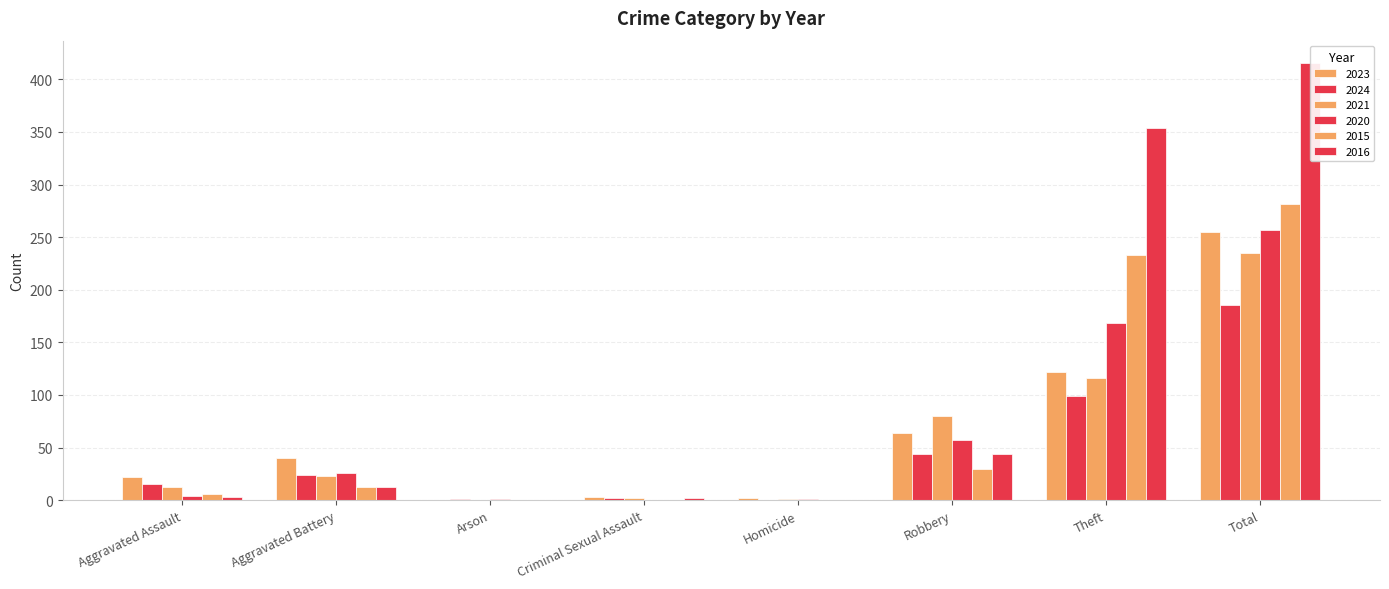

Reading right to left, extract all data points from this chart.

2023: 255	122	64	2	3	0	40	22
2024: 186	99	44	0	2	1	24	15
2021: 235	116	80	1	2	0	23	13
2020: 257	168	57	1	0	1	26	4
2015: 282	233	30	0	0	0	13	6
2016: 416	354	44	0	2	0	13	3